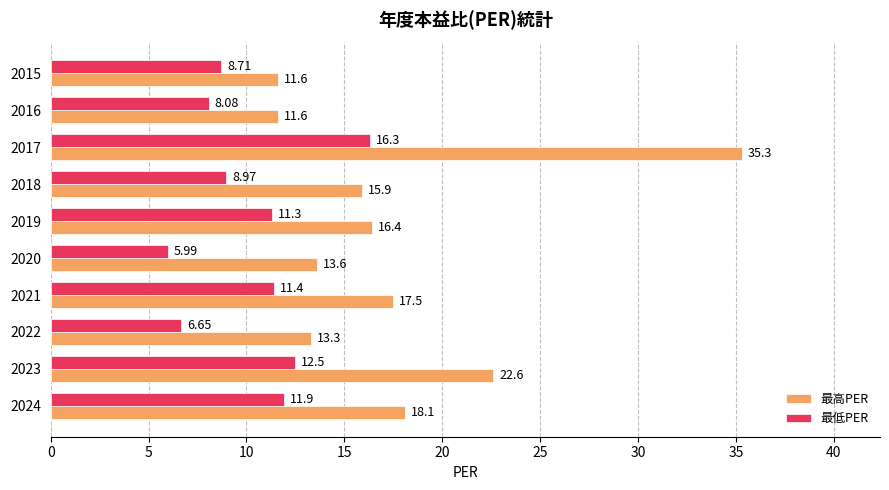

Which series has the largest total across all categories?

最高PER